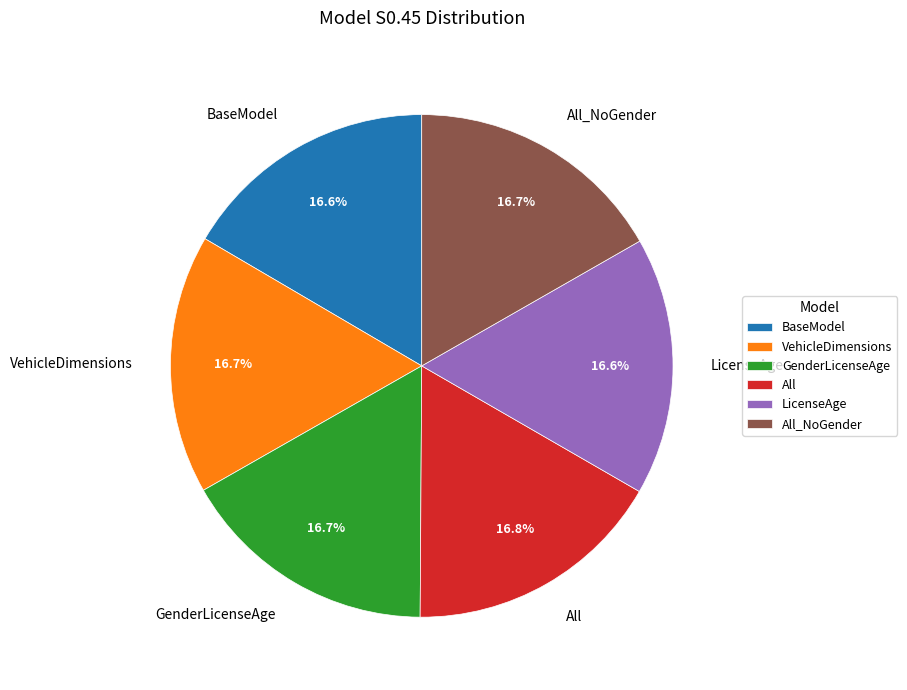

Does All account for over 50% of the chart?

No